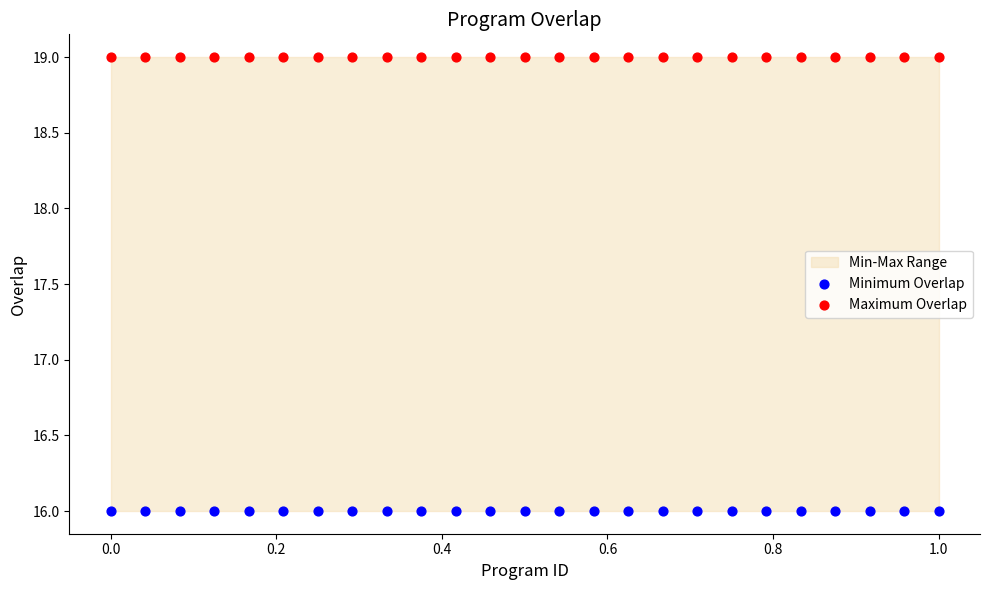

Which series reaches the minimum Y coordinate?

Minimum Overlap